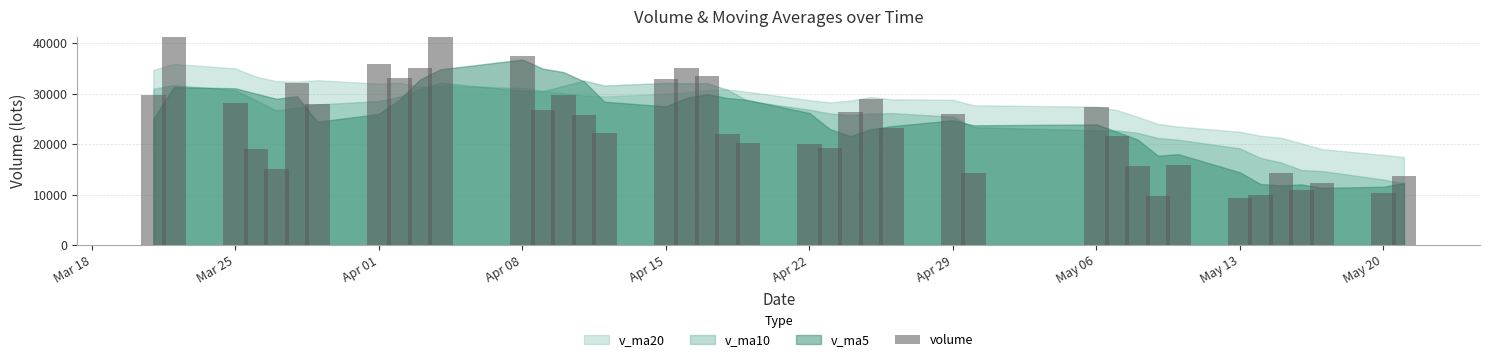

What is the average value?

24125.9